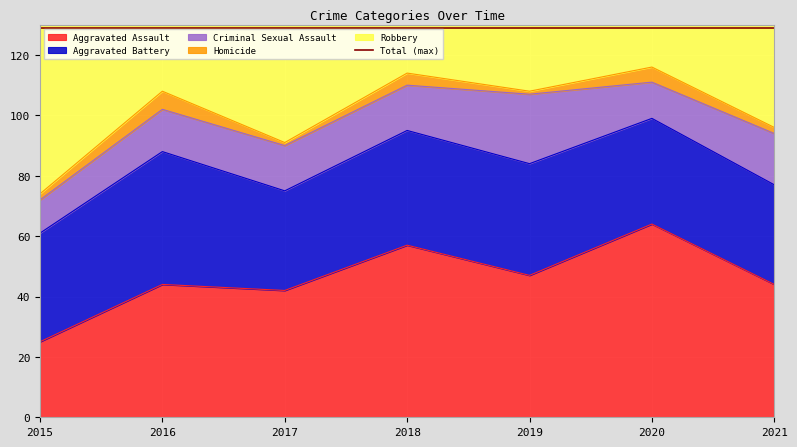

The Aggravated Assault series shows 25 at 2015. True or false?

True